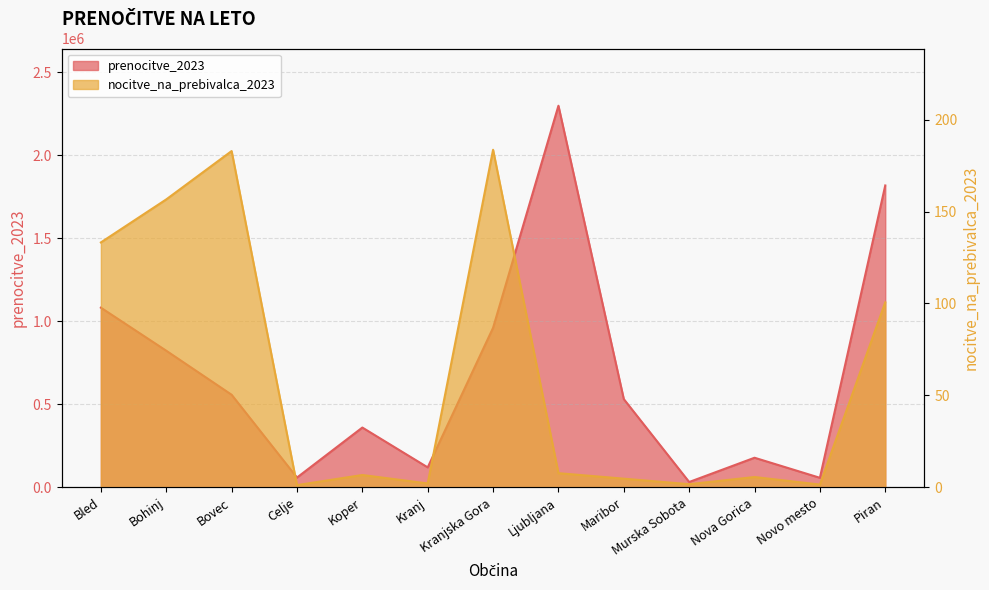

Which has a higher value, Piran or Koper?

Piran